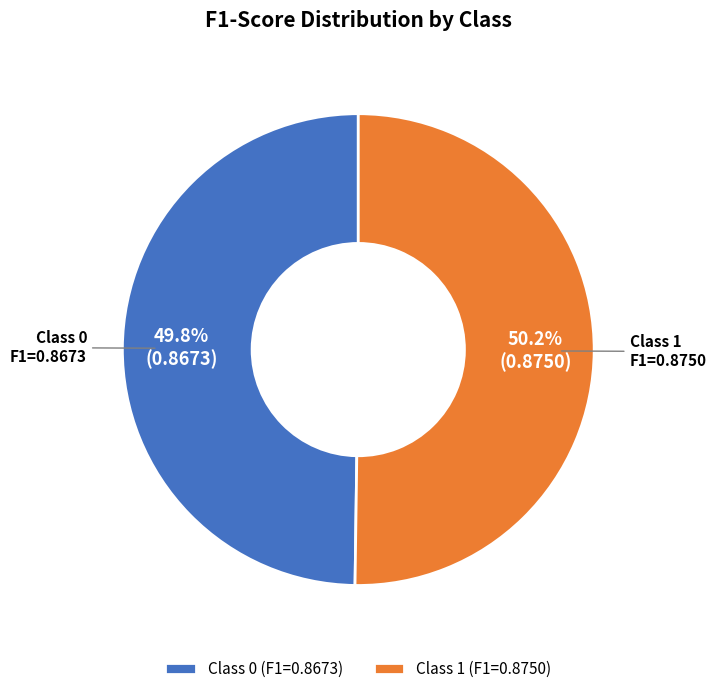

Is there any slice that represents more than half of the pie?

Yes